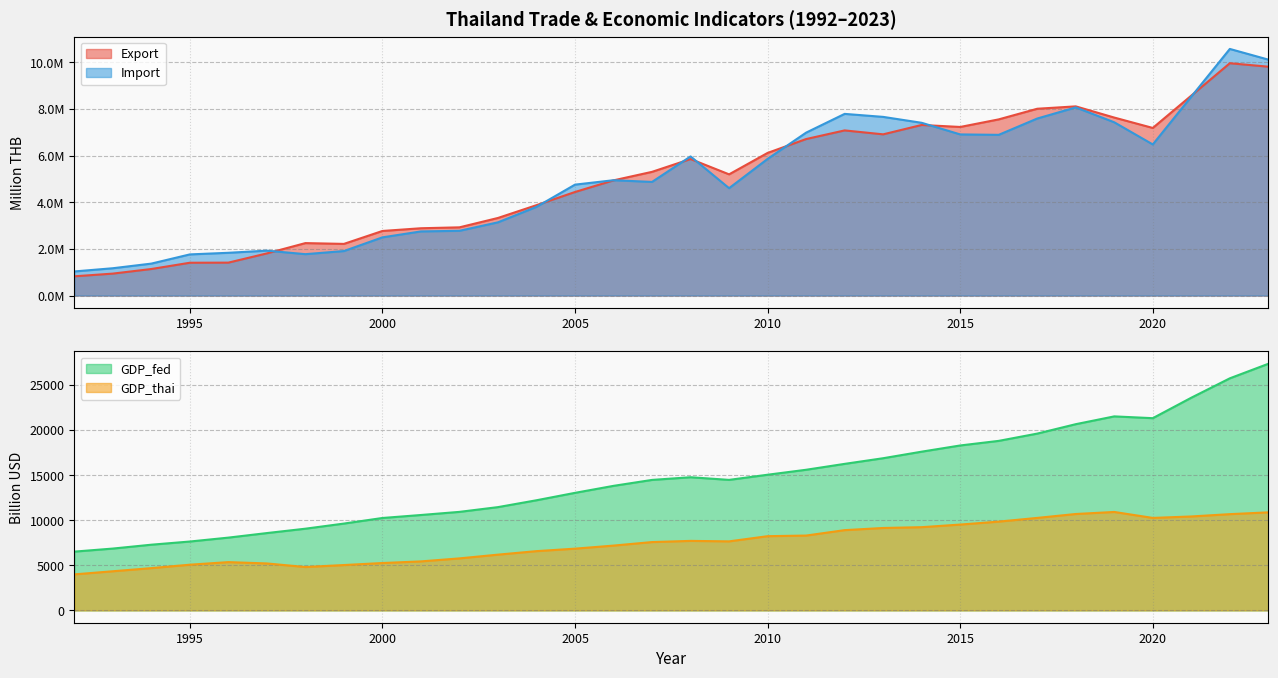

List the series in order of their peak value, highest first.

Import, Export, GDP_fed, GDP_thai